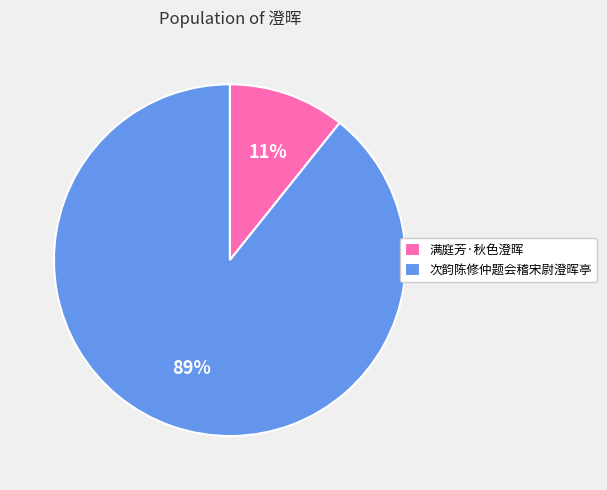

To the nearest percent, what percentage of the pie is 满庭芳·秋色澄晖?

11%